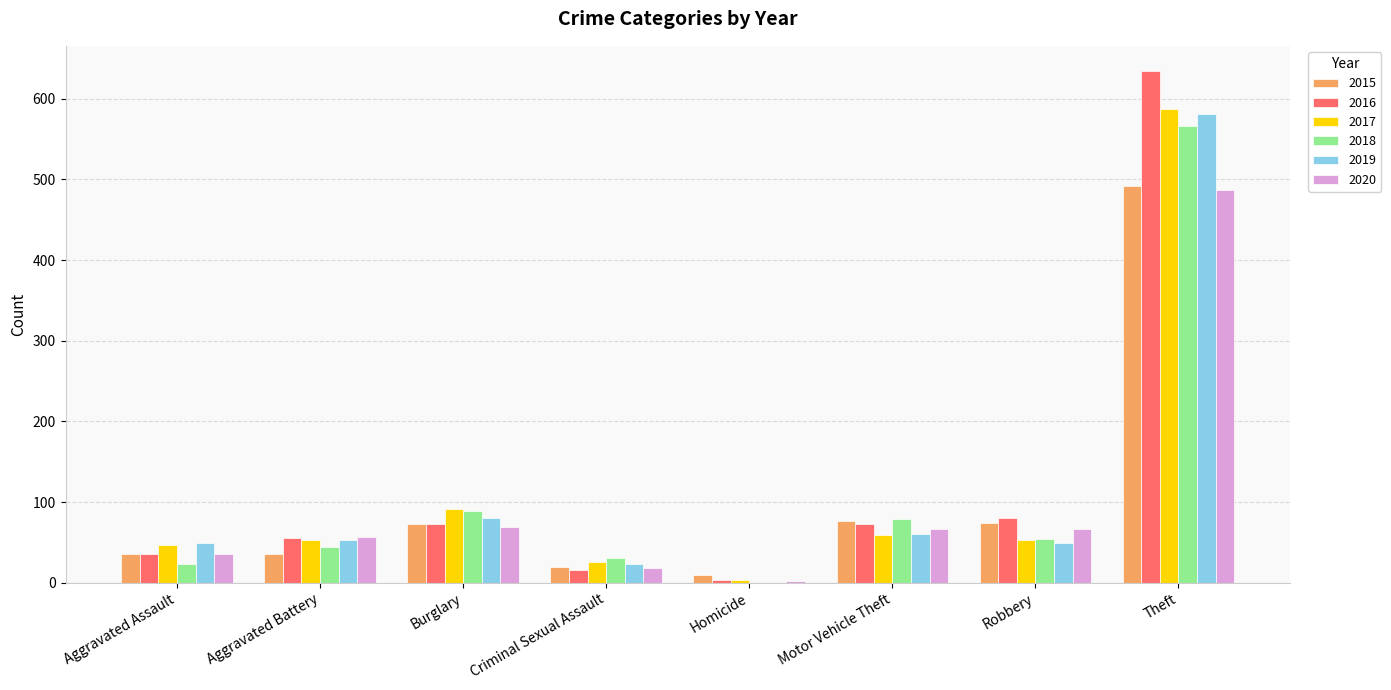

Are the bars horizontal?

No